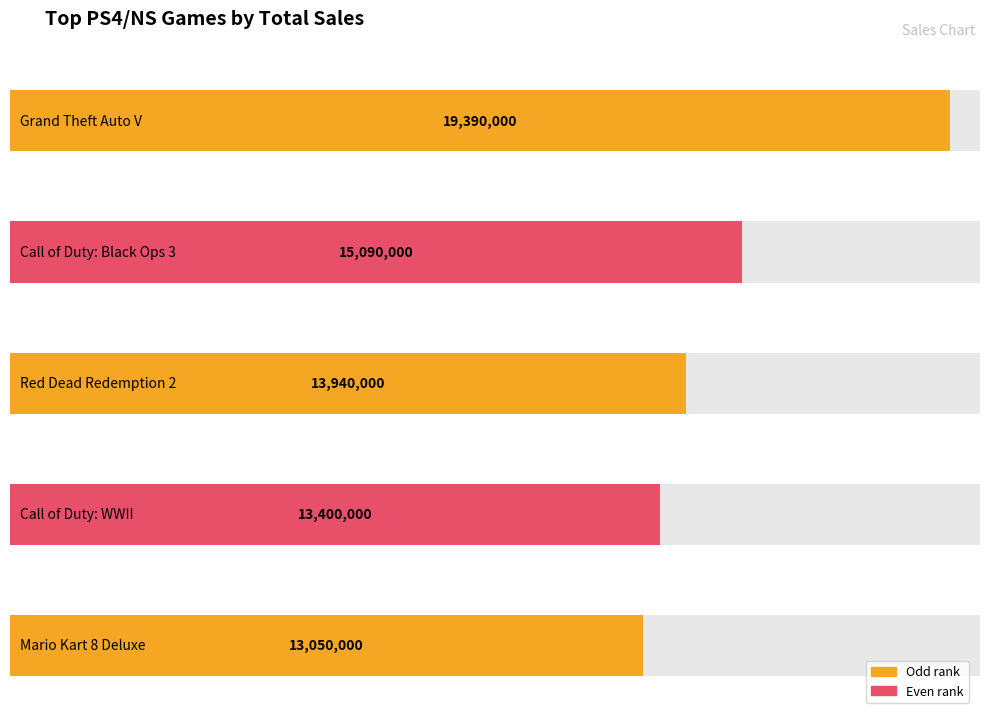

Is it true that the value at Mario Kart 8 Deluxe is 13050000?

True